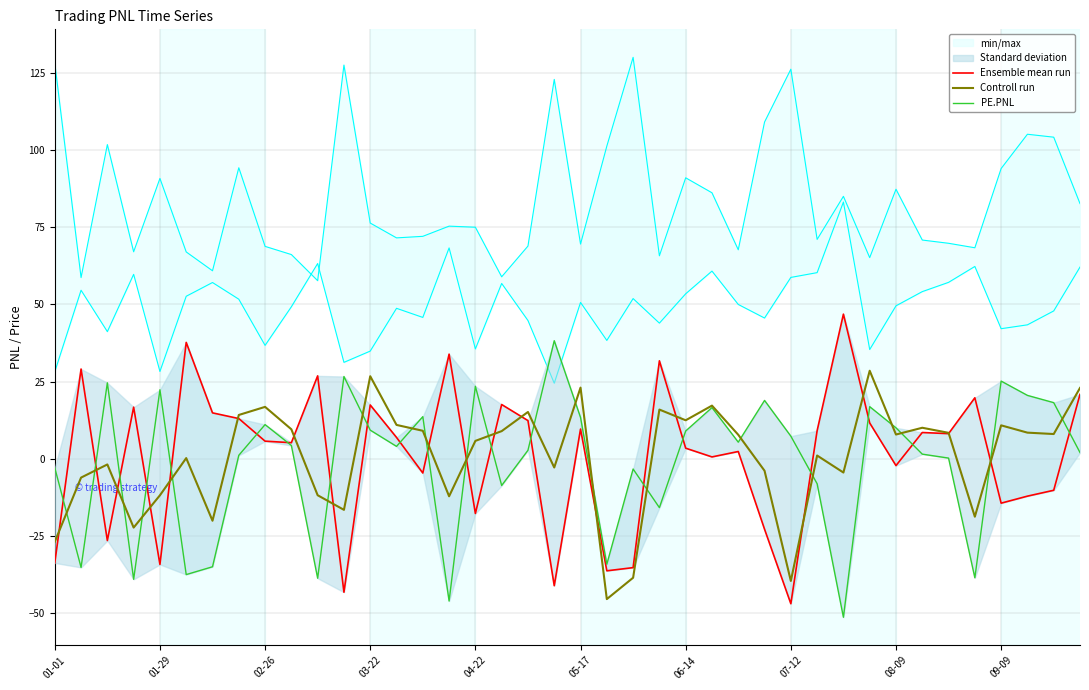

The value of PE.PNL at 13 is 4.0. True or false?

True